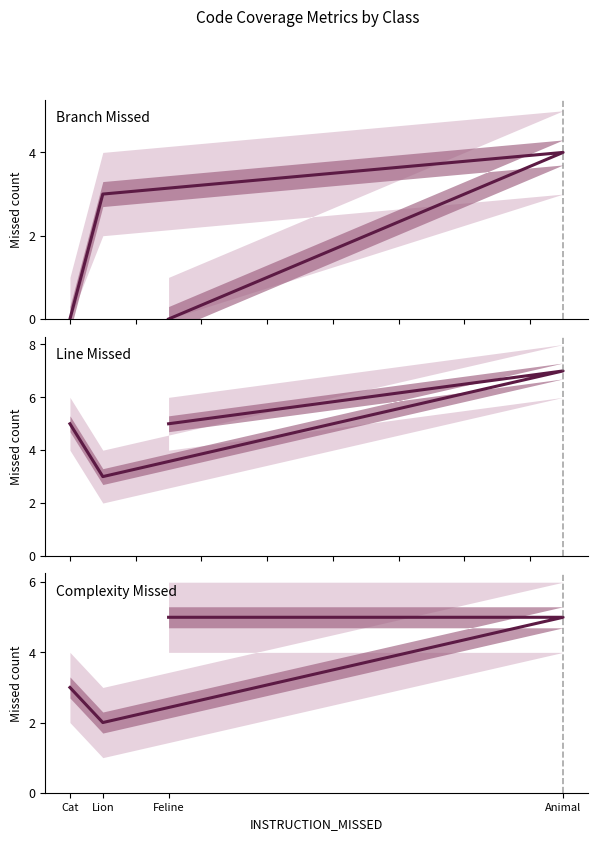

Rank the series at Feline from lowest to highest value.

BRANCH_MISSED, LINE_MISSED, COMPLEXITY_MISSED